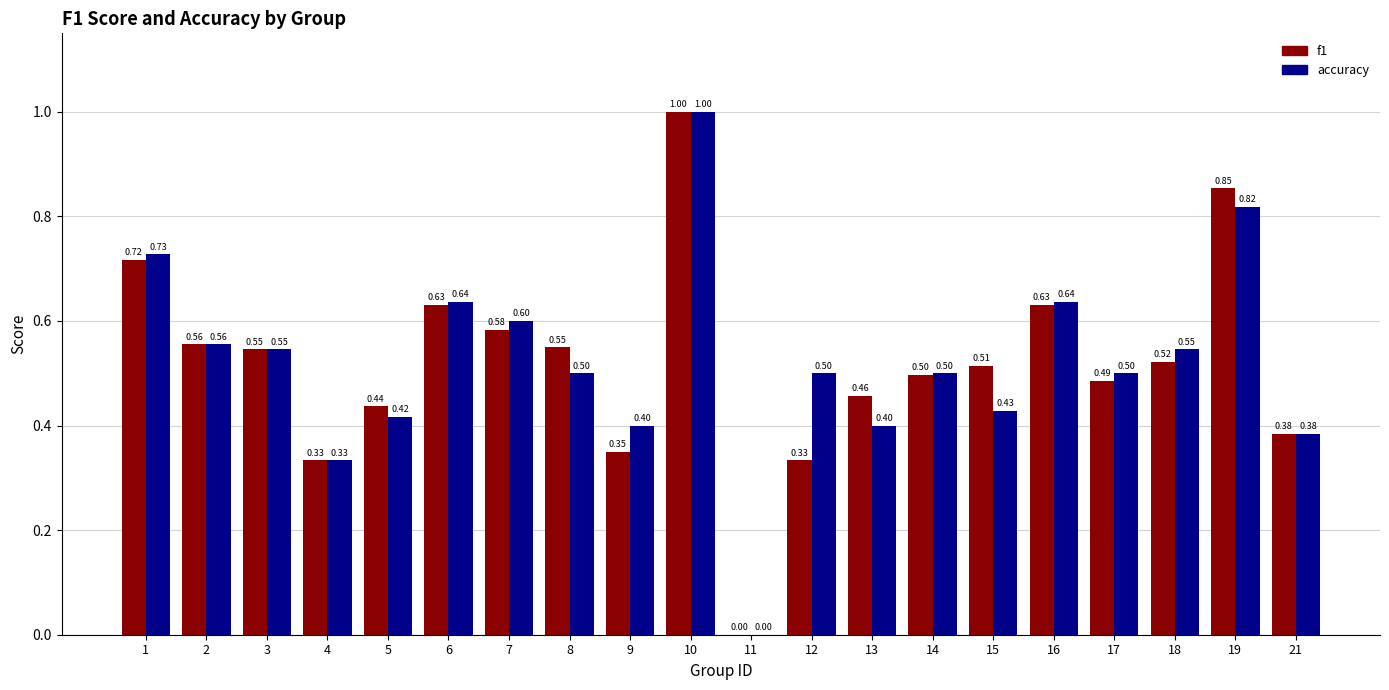

What are all the series names shown in the legend?

f1, accuracy